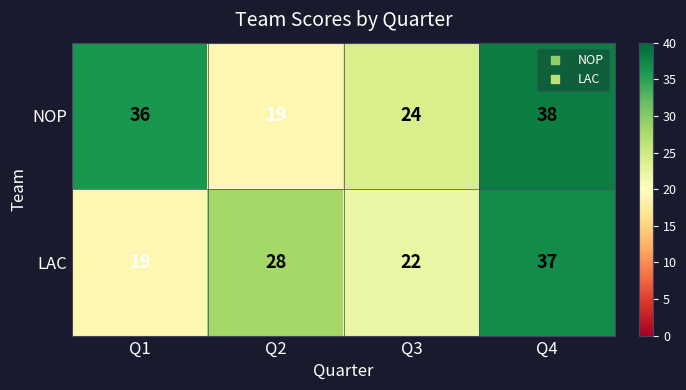

Which series has the largest total across all categories?

NOP